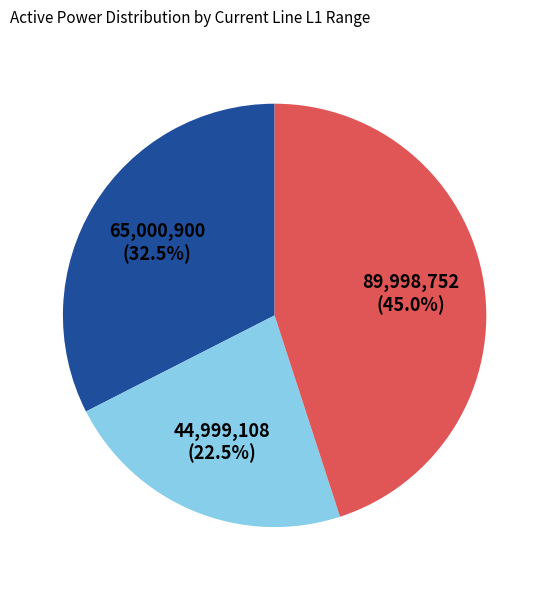

Is there any slice that represents more than half of the pie?

No